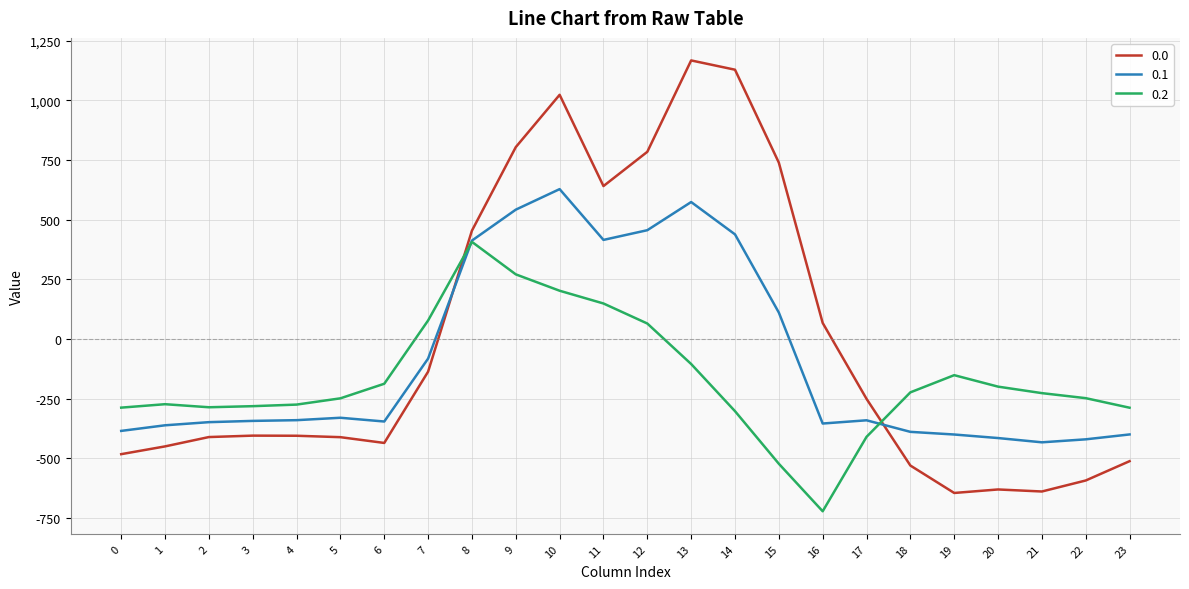

What are all the series names shown in the legend?

0.0, 0.1, 0.2